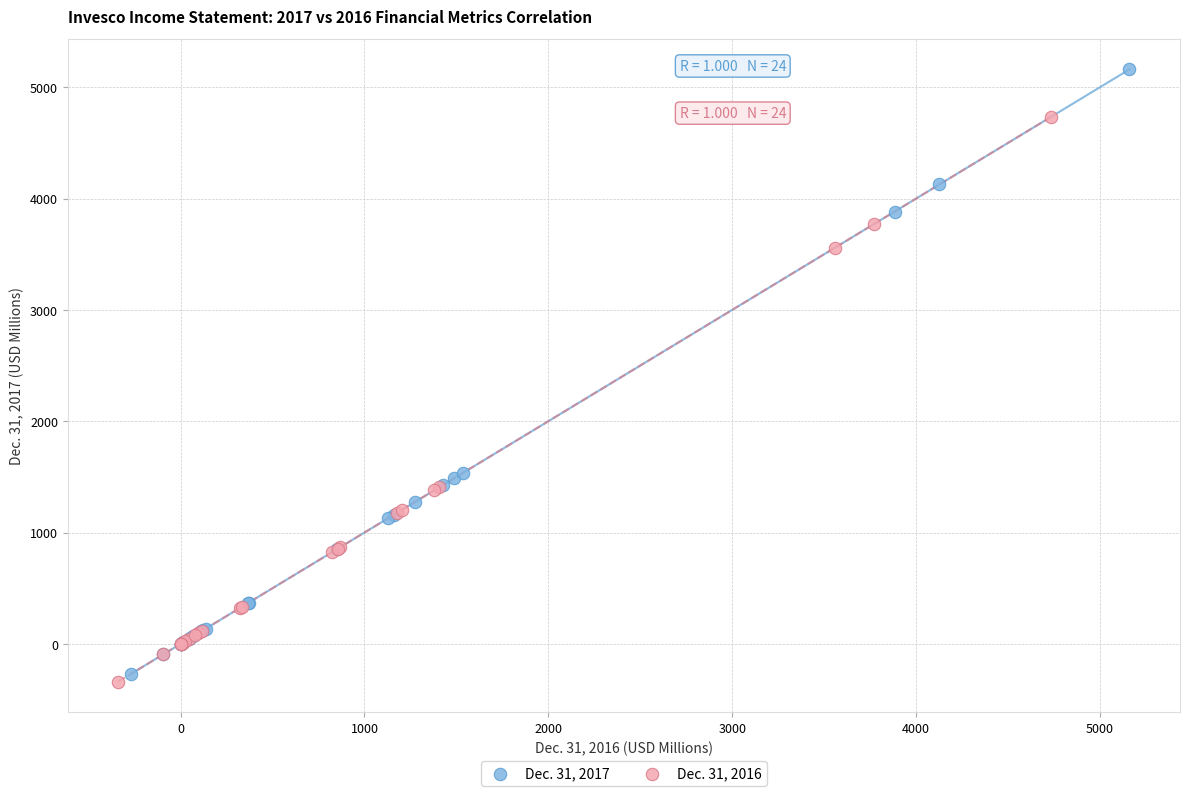

Which series has the largest Y range (max minus min)?

Dec. 31, 2017